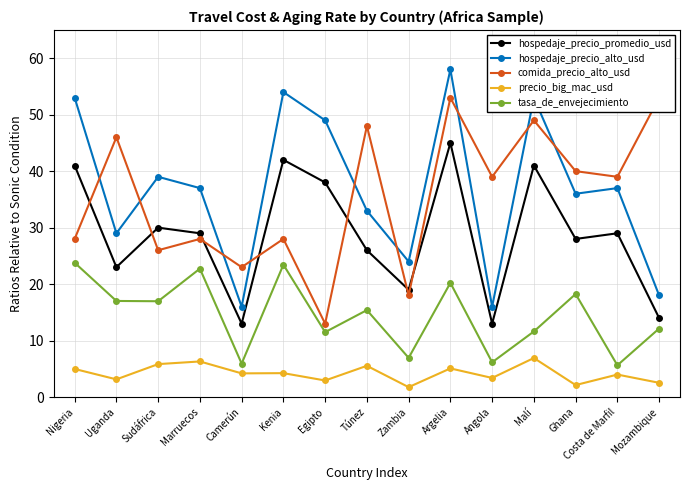

How many interior local peaks does the hospedaje_precio_alto_usd series have?

5